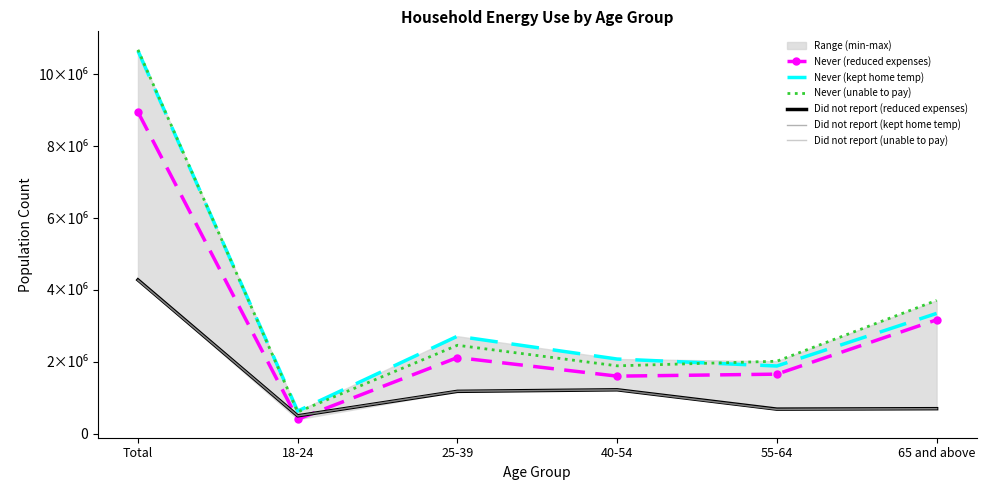

True or false: Never (unable to pay) has more than 0 points higher than both neighbors.

True